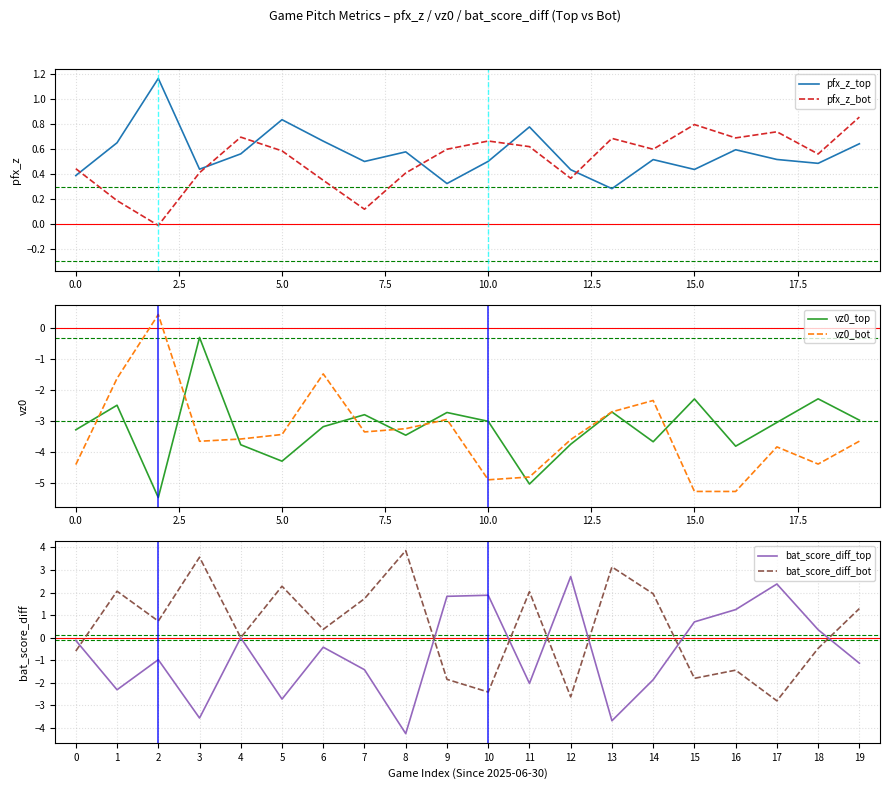

Reading right to left, what are all the values shown in this chart?

pfx_z_top: 0.6	0.5	0.5	0.6	0.4	0.5	0.3	0.4	0.8	0.5	0.3	0.6	0.5	0.7	0.8	0.6	0.4	1.2	0.7	0.4
pfx_z_bot: 0.9	0.6	0.7	0.7	0.8	0.6	0.7	0.4	0.6	0.7	0.6	0.4	0.1	0.4	0.6	0.7	0.4	-0.0	0.2	0.4
vz0_top: -3.0	-2.3	-3.0	-3.8	-2.3	-3.7	-2.7	-3.7	-5.0	-3.0	-2.7	-3.5	-2.8	-3.2	-4.3	-3.8	-0.3	-5.5	-2.5	-3.3
vz0_bot: -3.6	-4.4	-3.8	-5.3	-5.3	-2.3	-2.7	-3.6	-4.8	-4.9	-2.9	-3.2	-3.3	-1.5	-3.4	-3.6	-3.6	0.4	-1.6	-4.4
bat_score_diff_top: -1.1	0.3	2.4	1.2	0.7	-1.9	-3.7	2.7	-2.0	1.9	1.8	-4.3	-1.4	-0.4	-2.7	-0.0	-3.6	-1.0	-2.3	-0.1
bat_score_diff_bot: 1.3	-0.5	-2.8	-1.4	-1.8	1.9	3.1	-2.6	2.0	-2.4	-1.9	3.9	1.7	0.4	2.3	-0.0	3.6	0.7	2.1	-0.6